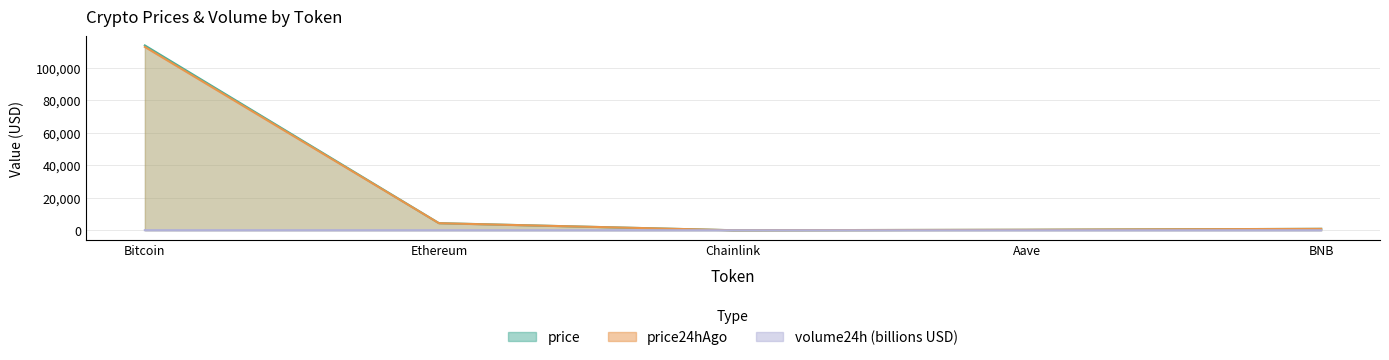

After their last crossing, which series has the higher values: price or price24hAgo?

price